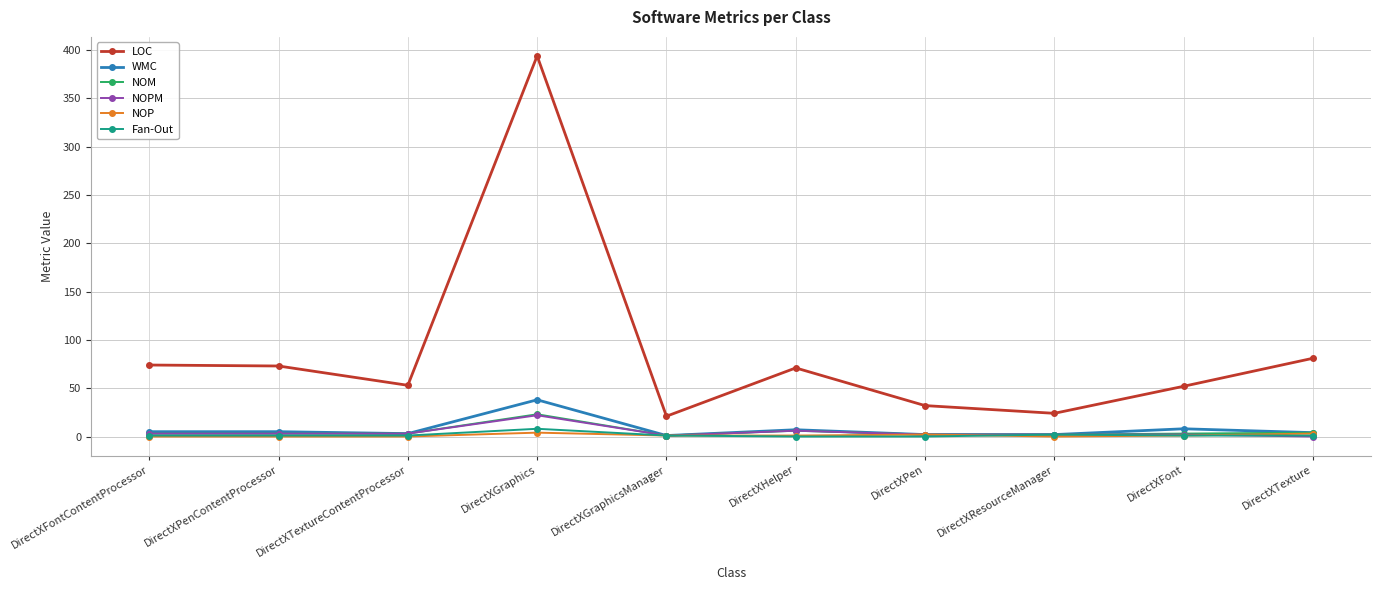

At which label does LOC first exceed 71?

DirectXFontContentProcessor